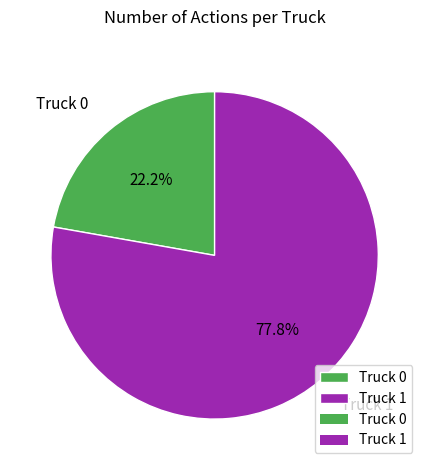

Is Truck 0 the majority of the pie?

No